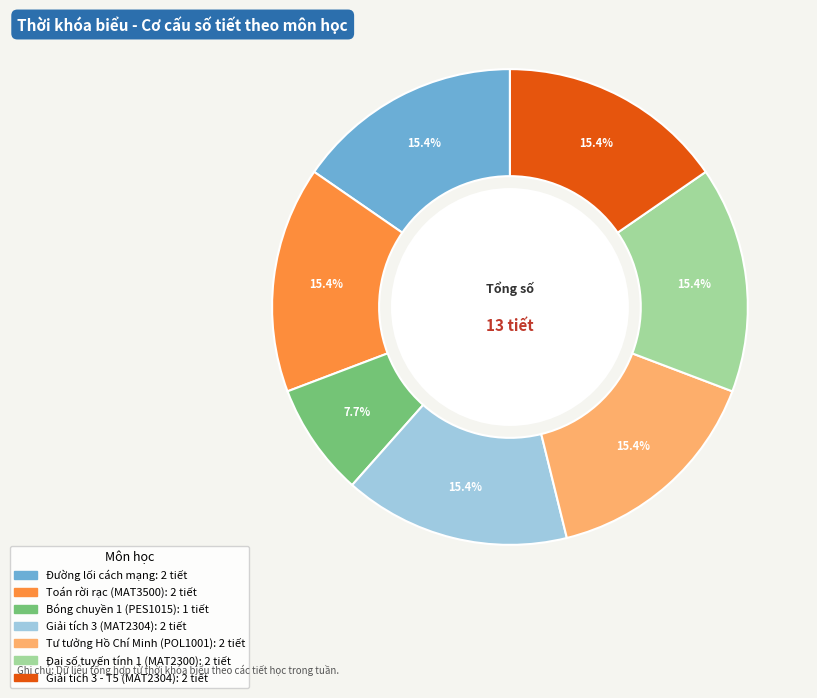

How many slices are in this pie chart?

7